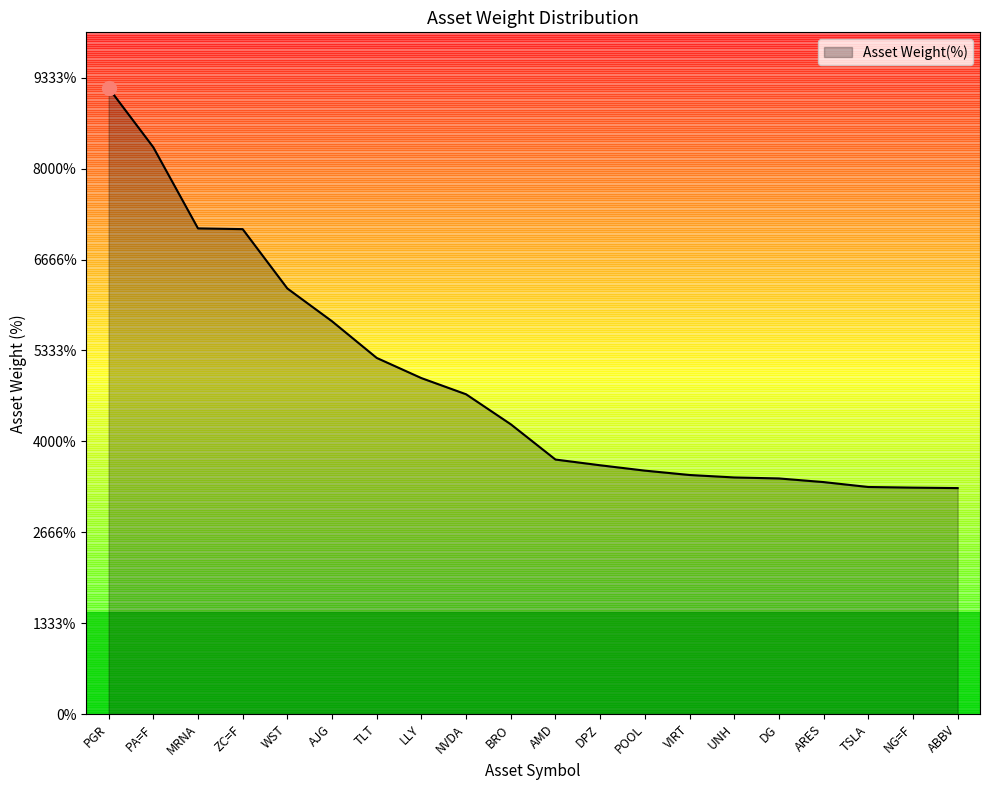

Reading right to left, what are all the values shown in this chart?

ABBV=2.5	NG=F=2.5	TSLA=2.5	ARES=2.6	DG=2.6	UNH=2.6	VIRT=2.6	POOL=2.7	DPZ=2.7	AMD=2.8	BRO=3.2	NVDA=3.5	LLY=3.7	TLT=3.9	AJG=4.3	WST=4.7	ZC=F=5.3	MRNA=5.3	PA=F=6.2	PGR=6.9